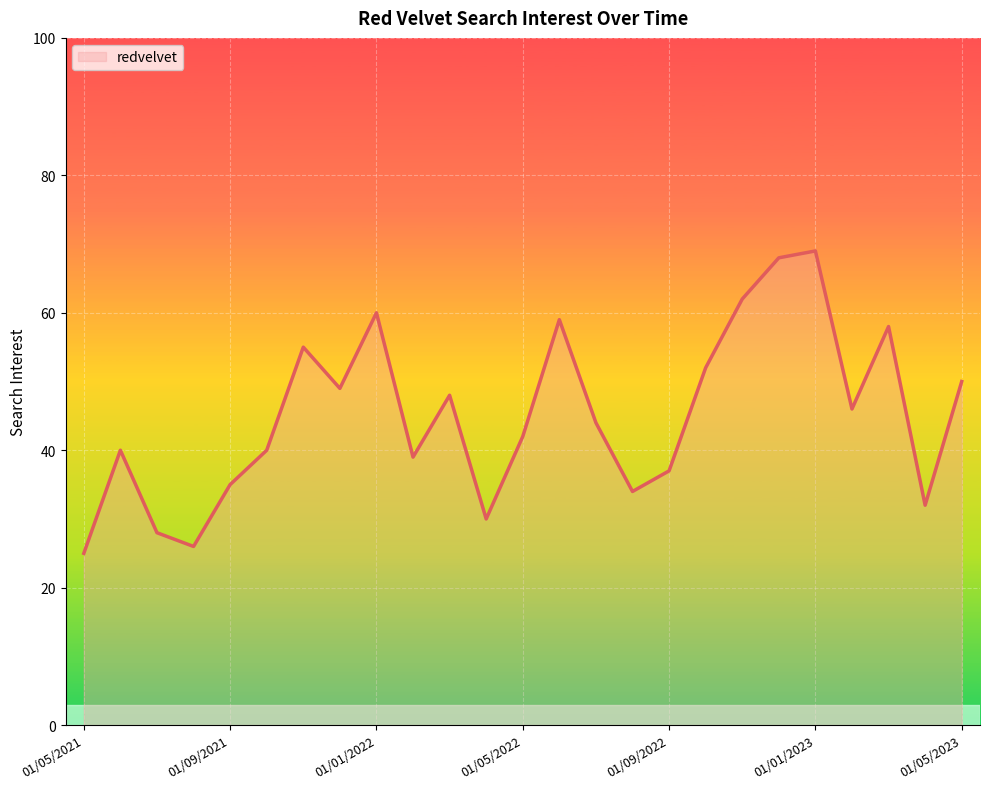

What is the maximum value shown in the chart?

69